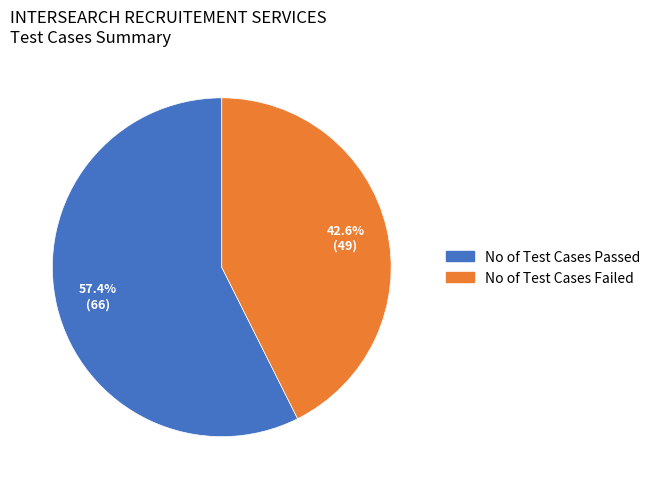

Count the number of slices in the pie.

2